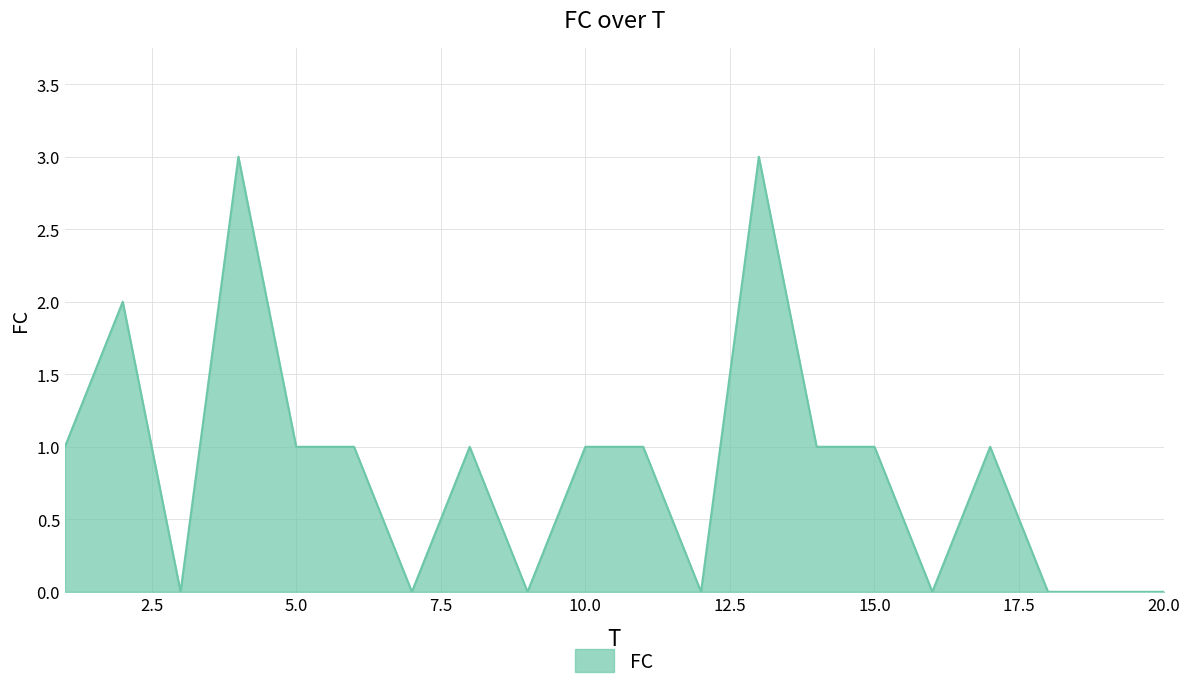

Reading left to right, extract all data points from this chart.

1	2	0	3	1	1	0	1	0	1	1	0	3	1	1	0	1	0	0	0